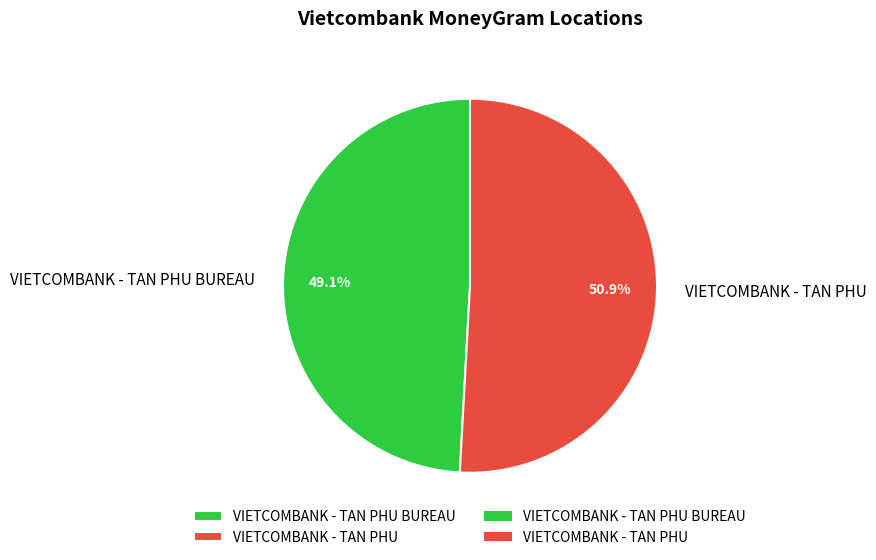

To the nearest percent, what is the difference between the VIETCOMBANK - TAN PHU BUREAU and VIETCOMBANK - TAN PHU slice percentages?

2%